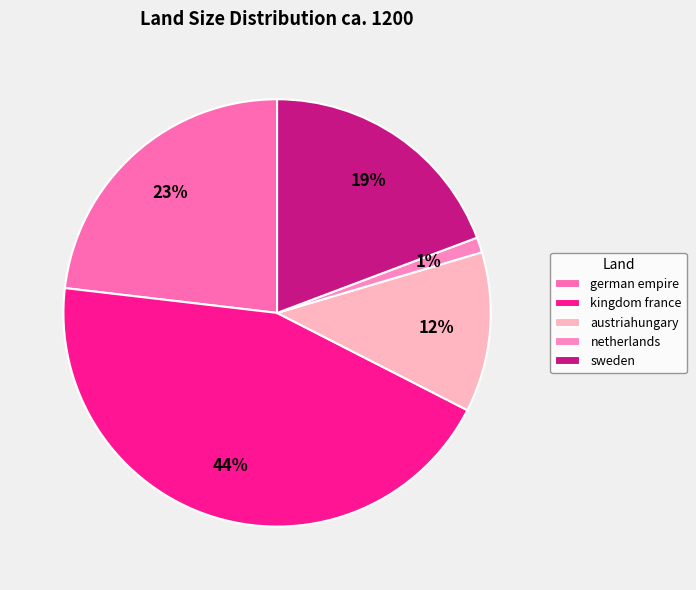

What percentage is the german empire slice, to the nearest percent?

23%